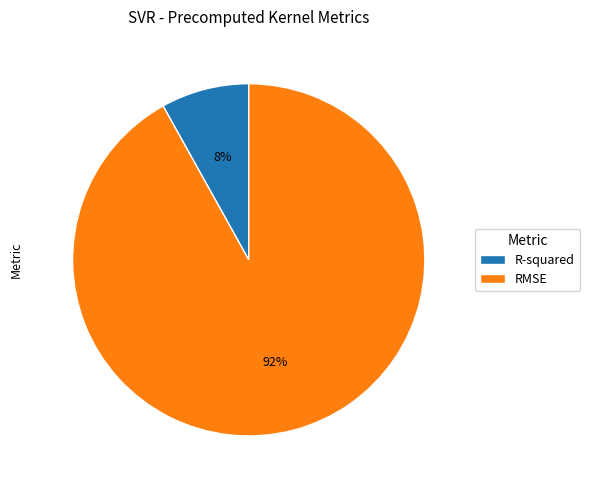

Rank the categories by value from highest to lowest.

RMSE, R-squared